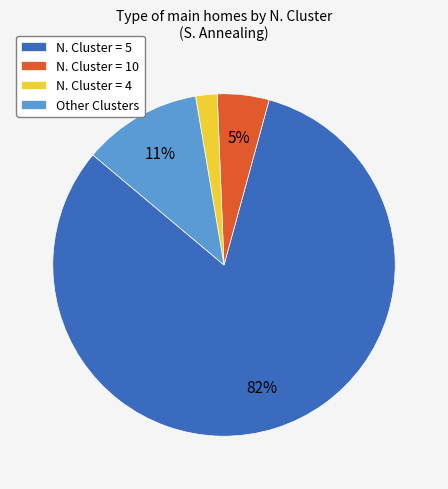

What is the smallest slice in the pie chart?

N. Cluster = 4